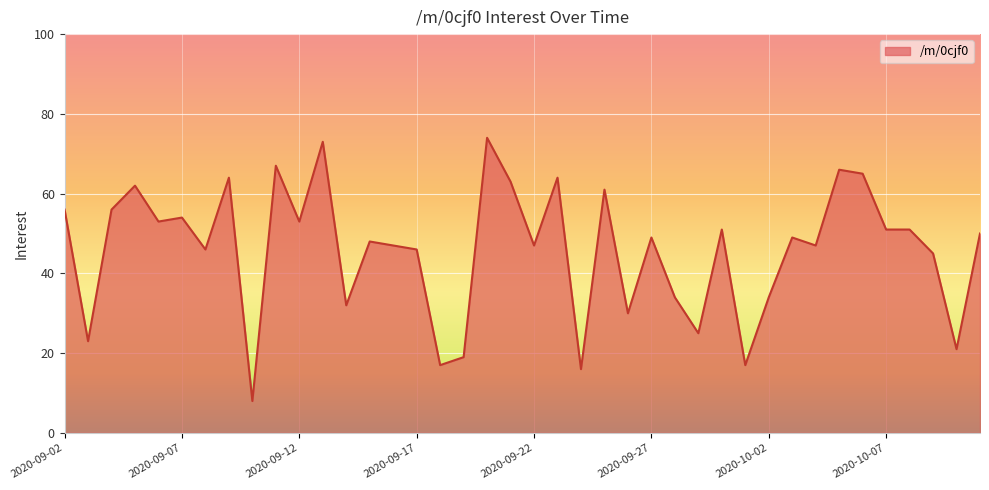

True or false: there are more than 0 points higher than both neighbors.

True